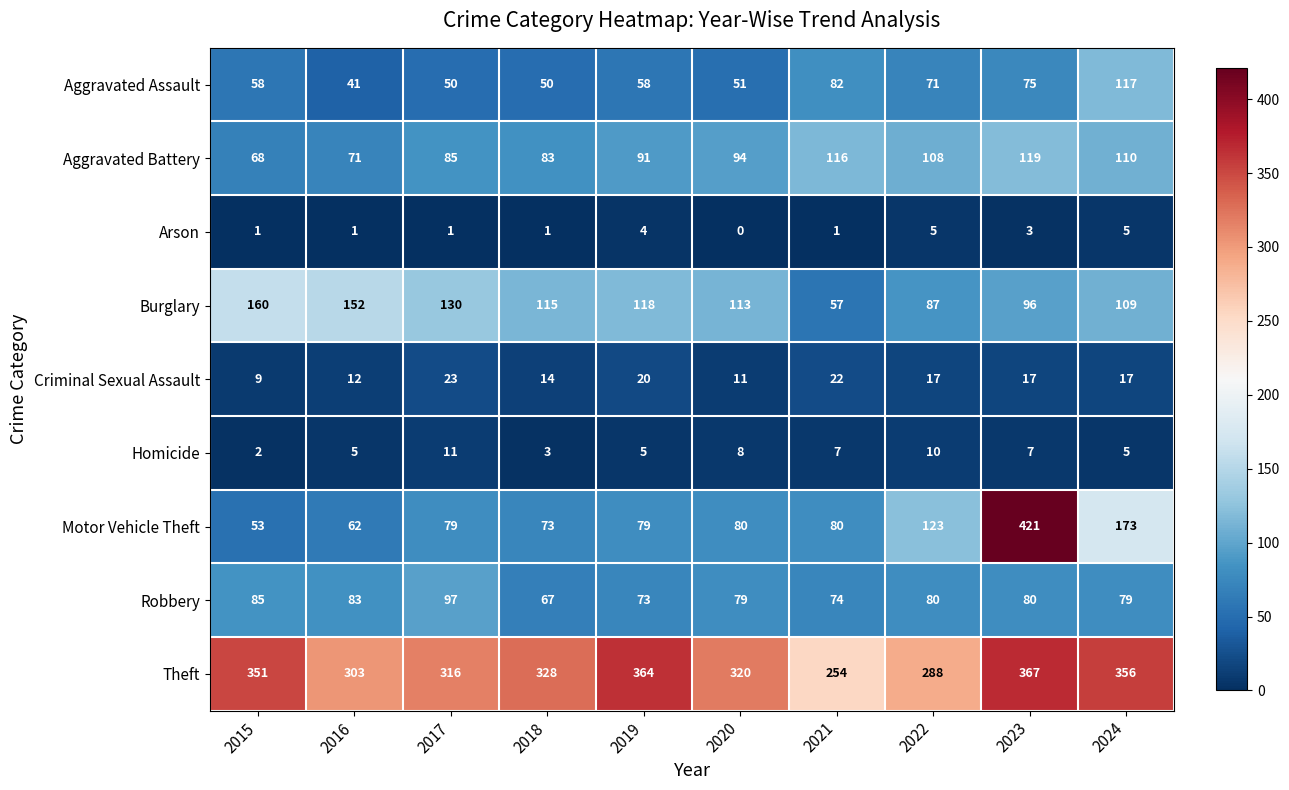

What is the difference between the second highest and second lowest values in the Motor Vehicle Theft series?

111